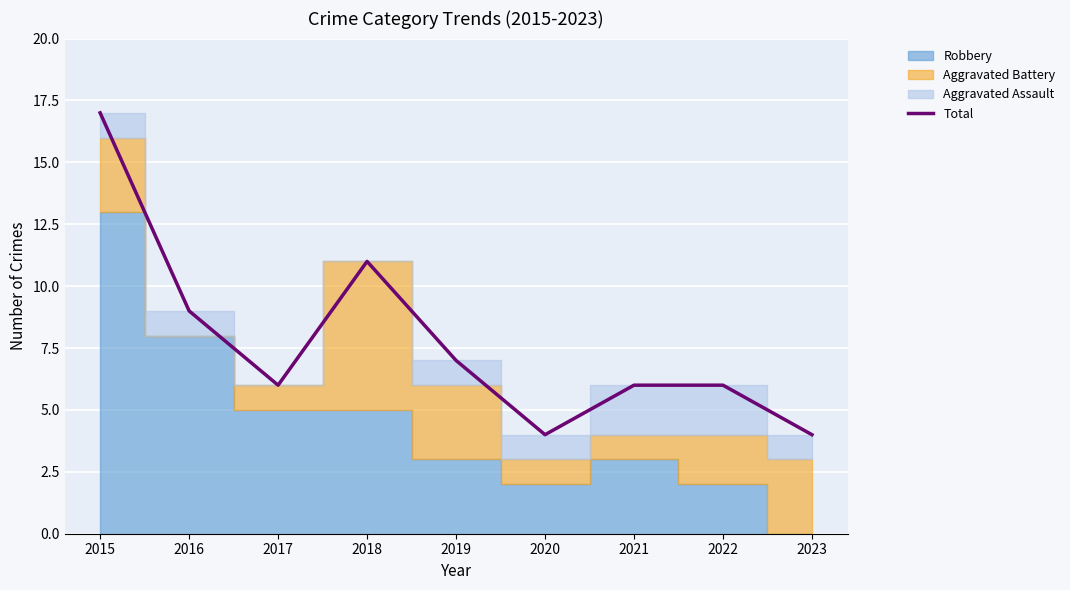

What is the sum of all values?

70